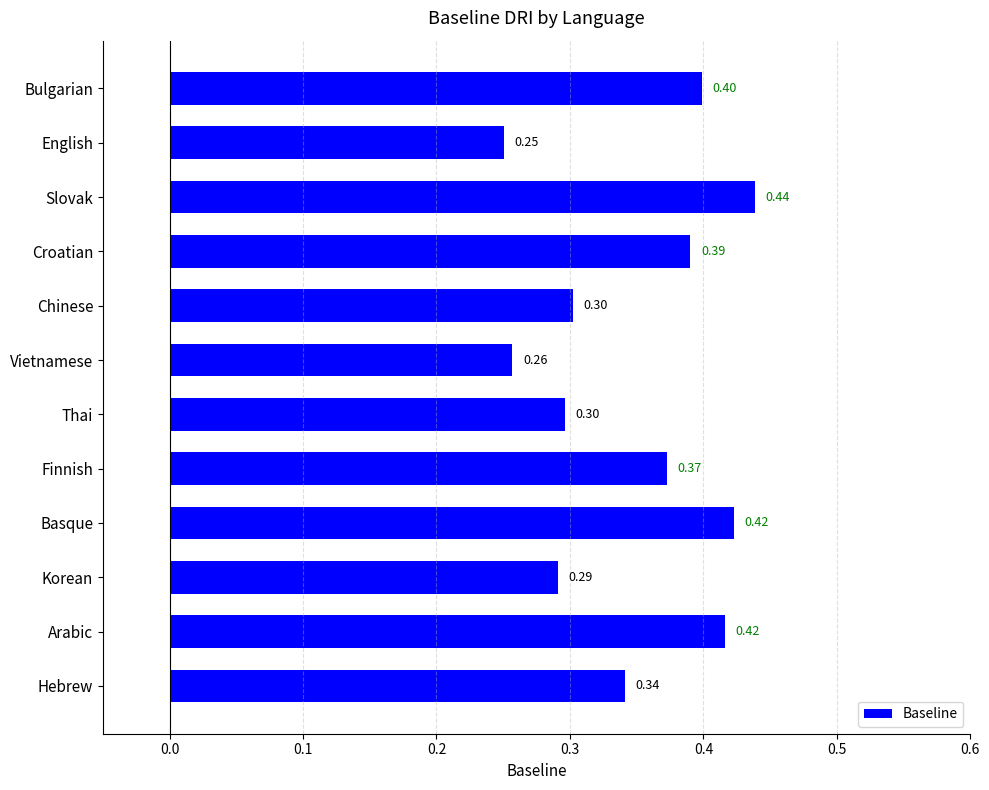

At which label is the value closest to 0?

English